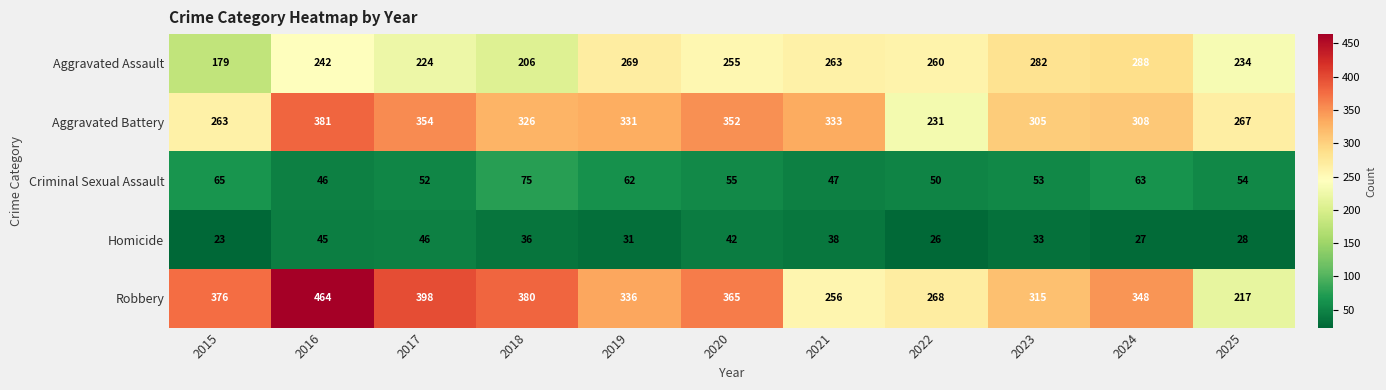

Rank the series at 2023 from highest to lowest value.

Robbery, Aggravated Battery, Aggravated Assault, Criminal Sexual Assault, Homicide